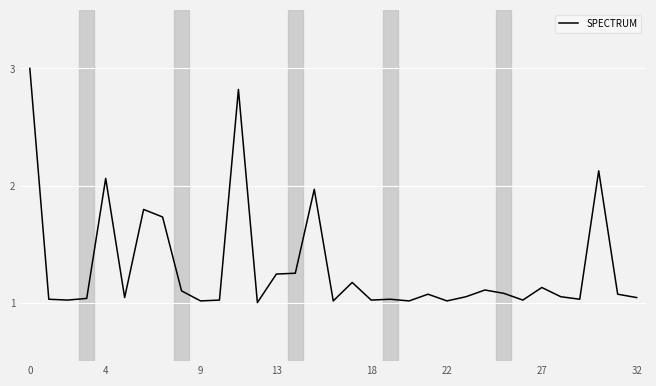

What is the maximum value shown in the chart?

3.0